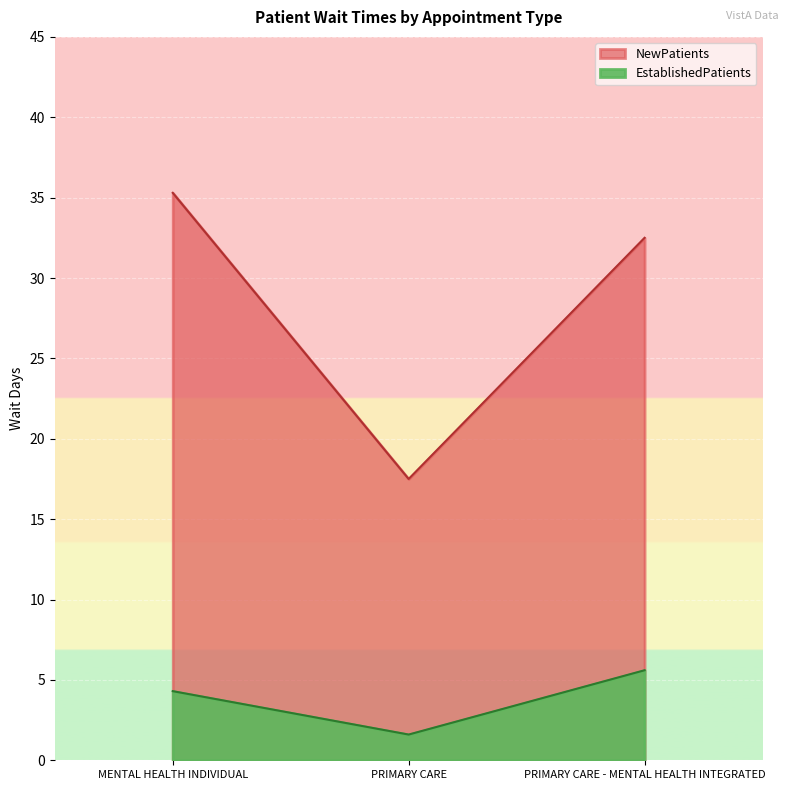

At which label does EstablishedPatients reach its peak?

PRIMARY CARE - MENTAL HEALTH INTEGRATED